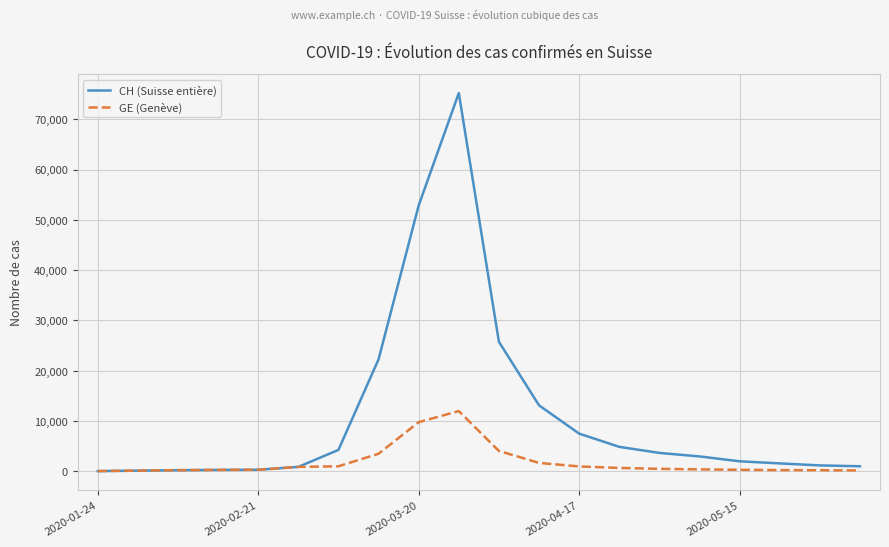

What is the highest value of the CH (Suisse entière) series?

75223